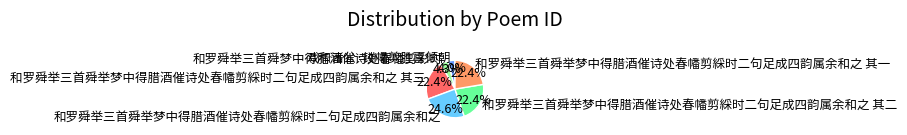

To the nearest percent, what percentage of the pie is 戏和诸公·镂幡剪胜喜倾朝?

4%